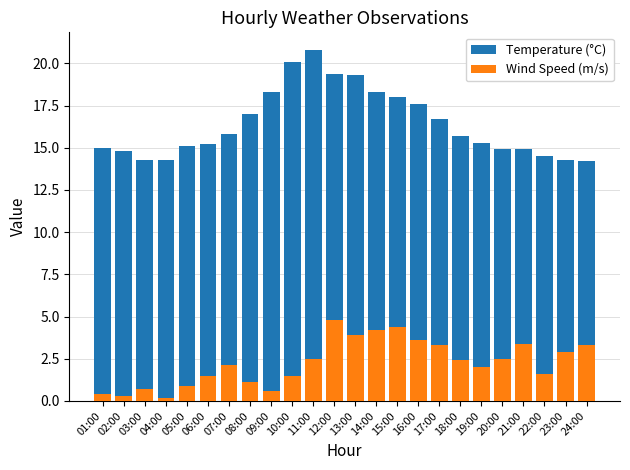

At which label is Wind Speed (m/s) closest to 2?

19:00